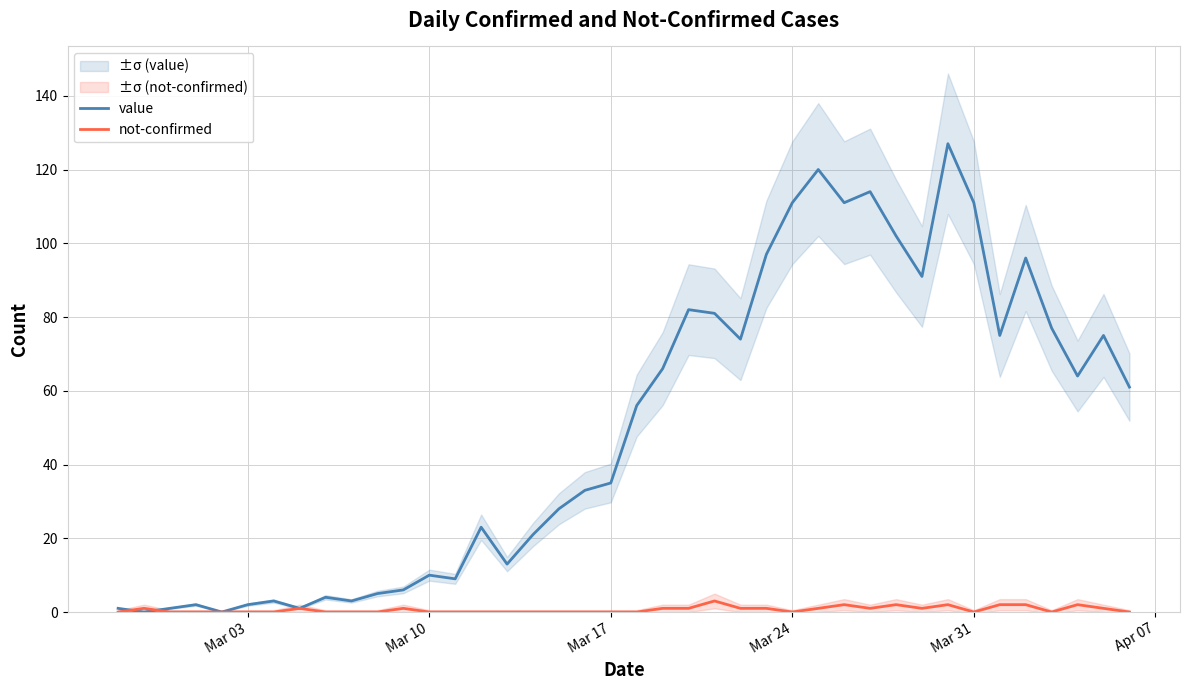

The value of not-confirmed at Mar 03 is 0. True or false?

True